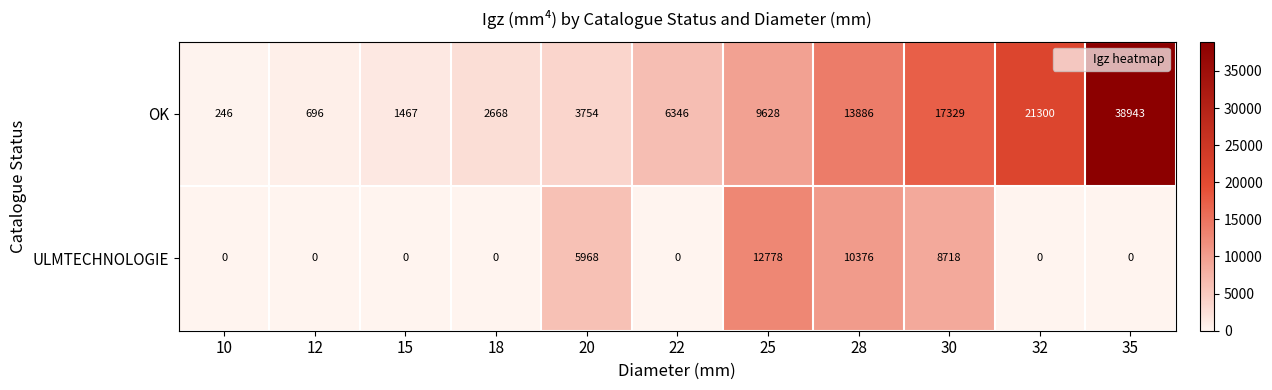

How many categories are shown in the chart?

11